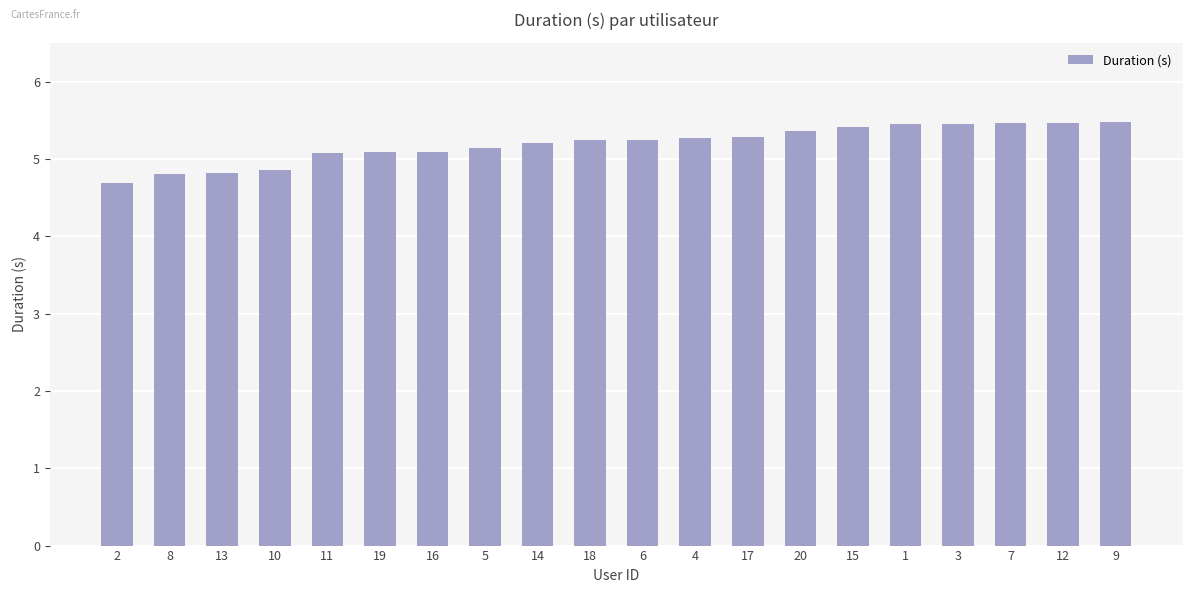

What position from the right is 6?

10